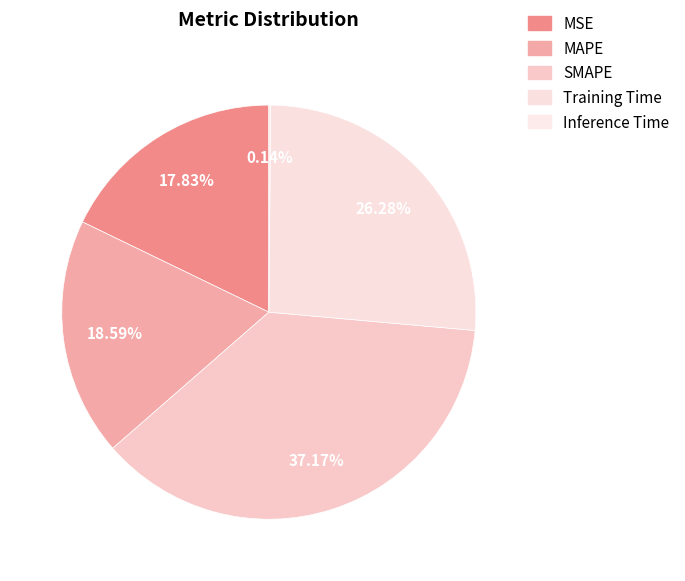

What percentage is the MAPE slice, to the nearest percent?

19%